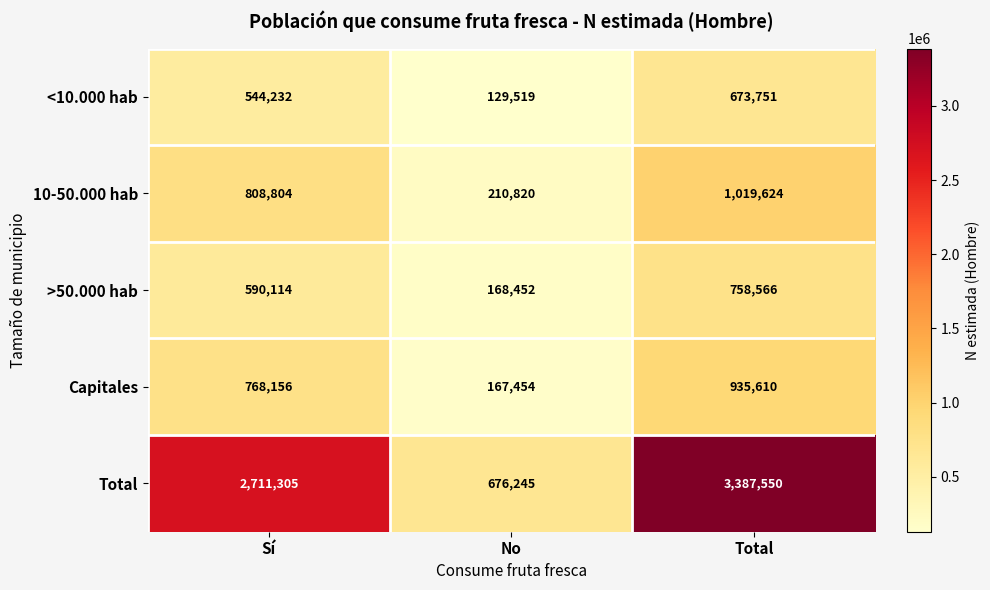

Is it true that Capitales equals 935610 at Total?

True